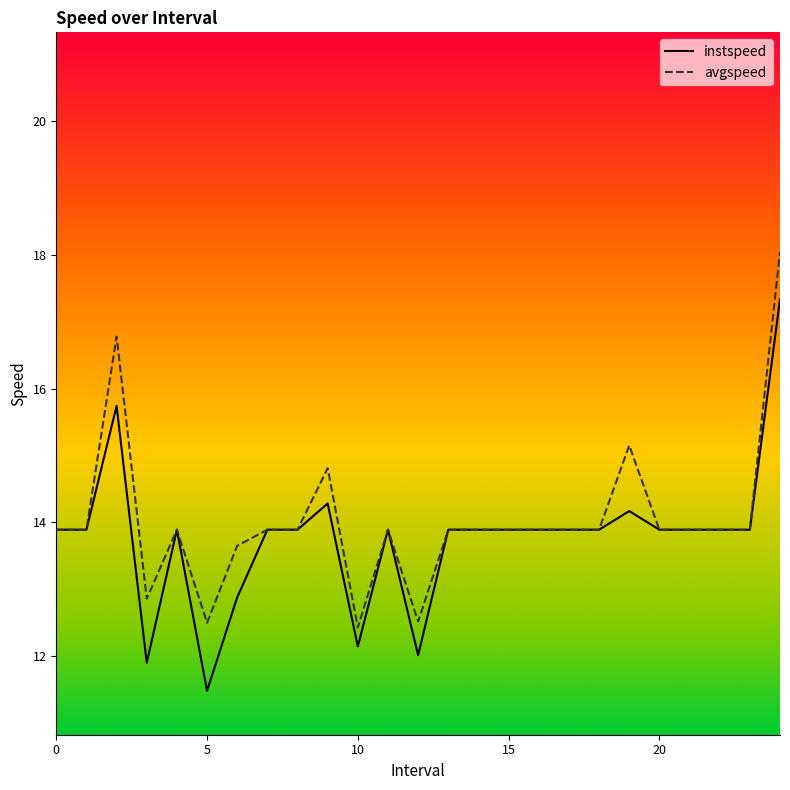

Reading left to right, what are all the values shown in this chart?

instspeed: 13.9	13.9	15.7	11.9	13.9	11.5	12.9	13.9	13.9	14.3	12.1	13.9	12.0	13.9	13.9	13.9	13.9	13.9	13.9	14.2	13.9	13.9	13.9	13.9	17.3
avgspeed: 13.9	13.9	16.8	12.9	13.9	12.5	13.6	13.9	13.9	14.8	12.4	13.9	12.5	13.9	13.9	13.9	13.9	13.9	13.9	15.2	13.9	13.9	13.9	13.9	18.0